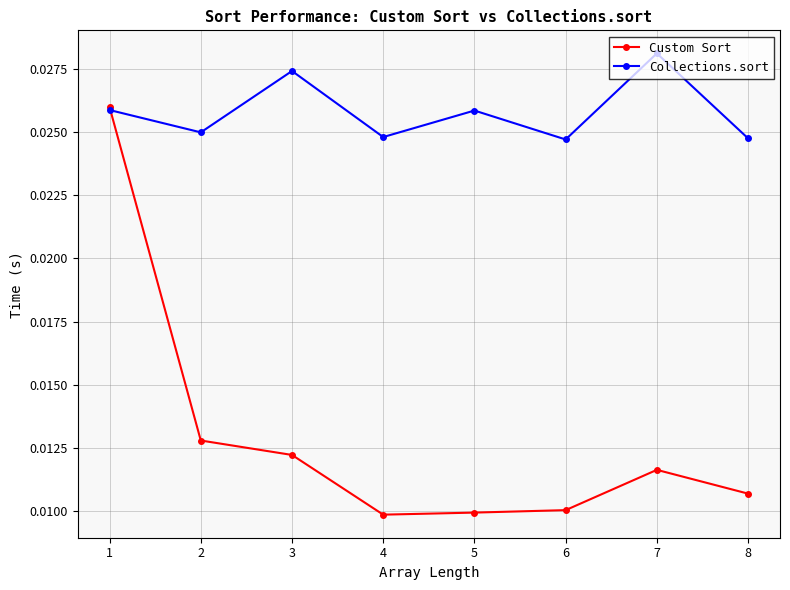

Count the number of data series in this chart.

2